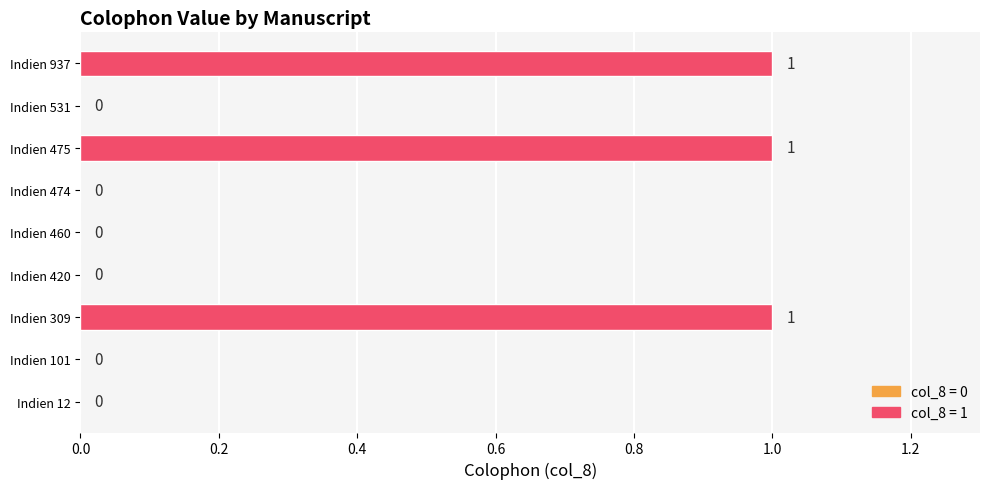

Between Indien 475 and Indien 531, which is larger?

Indien 475